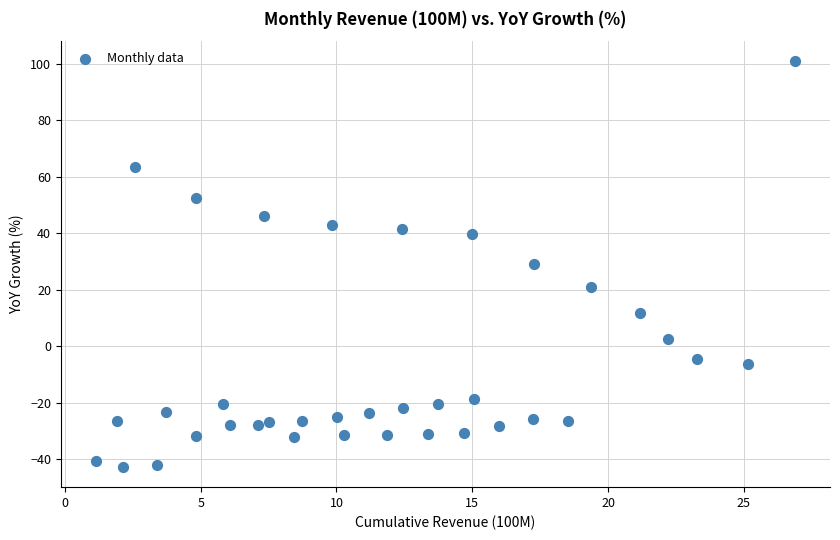

What is the range of Y values (max minus min)?

143.5